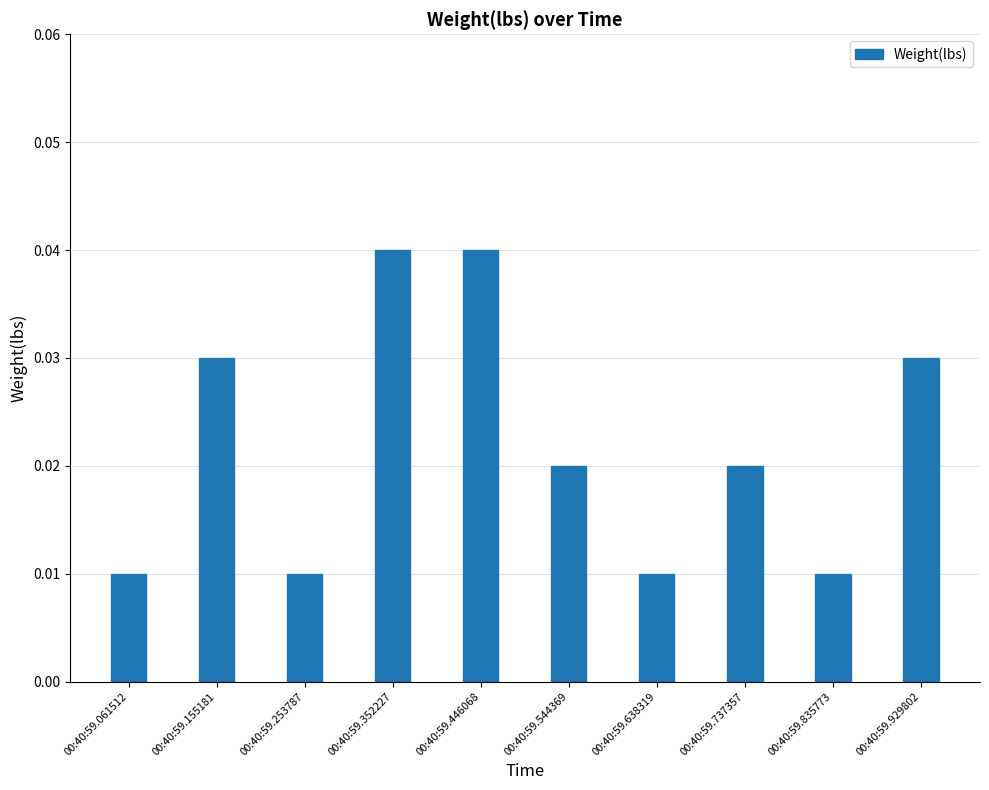

How many categories are shown in the chart?

10